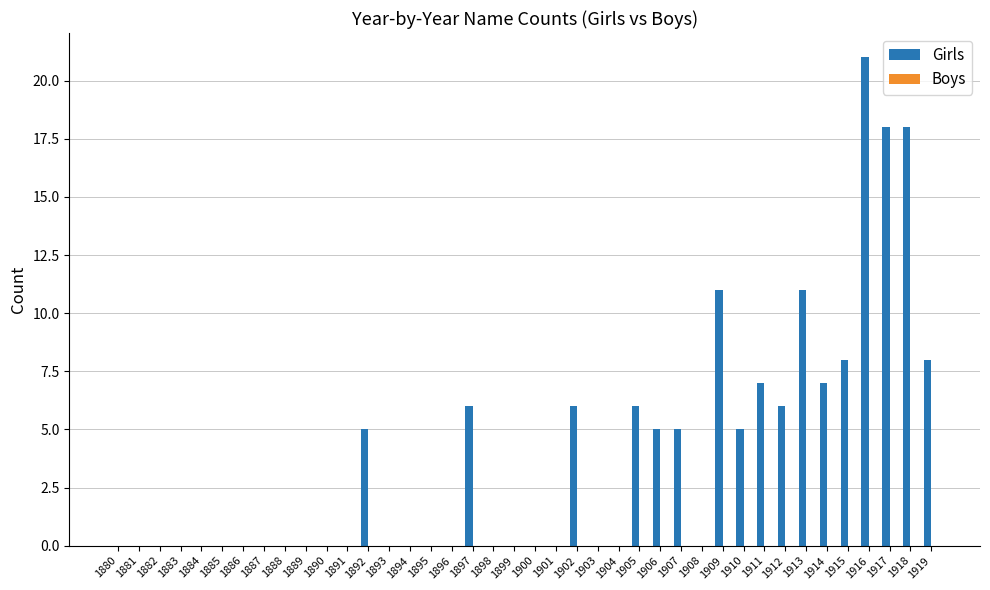

True or false: the data shows -10 at 1896.

False